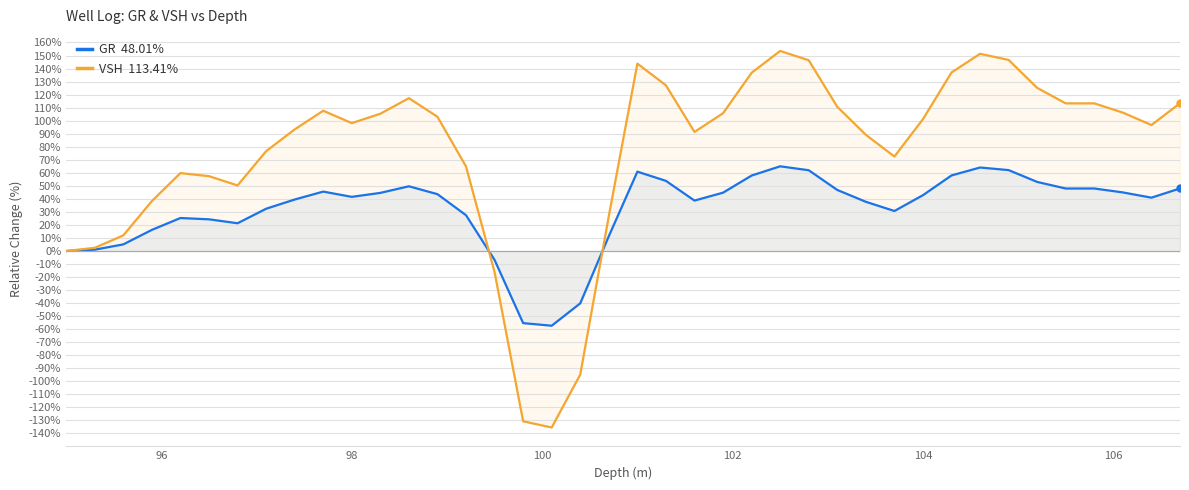

How many interior local peaks does the VSH  113.41% series have?

7